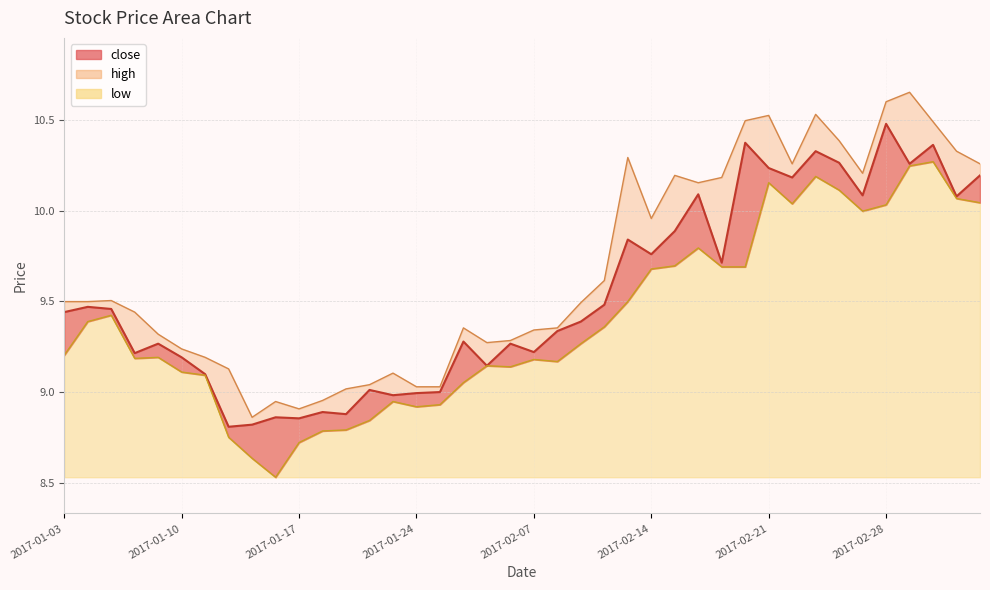

Reading left to right, transcribe all the data shown in this chart.

close: 2017-01-03=9.4	2017-01-04=9.5	2017-01-05=9.5	2017-01-06=9.2	2017-01-09=9.3	2017-01-10=9.2	2017-01-11=9.1	2017-01-12=8.8	2017-01-13=8.8	2017-01-16=8.9	2017-01-17=8.9	2017-01-18=8.9	2017-01-19=8.9	2017-01-20=9.0	2017-01-23=9.0	2017-01-24=9.0	2017-01-25=9.0	2017-01-26=9.3	2017-02-03=9.1	2017-02-06=9.3	2017-02-07=9.2	2017-02-08=9.3	2017-02-09=9.4	2017-02-10=9.5	2017-02-13=9.8	2017-02-14=9.8	2017-02-15=9.9	2017-02-16=10.1	2017-02-17=9.7	2017-02-20=10.4	2017-02-21=10.2	2017-02-22=10.2	2017-02-23=10.3	2017-02-24=10.3	2017-02-27=10.1	2017-02-28=10.5	2017-03-01=10.3	2017-03-02=10.4	2017-03-03=10.1	2017-03-06=10.2
high: 2017-01-03=9.5	2017-01-04=9.5	2017-01-05=9.5	2017-01-06=9.4	2017-01-09=9.3	2017-01-10=9.2	2017-01-11=9.2	2017-01-12=9.1	2017-01-13=8.9	2017-01-16=8.9	2017-01-17=8.9	2017-01-18=9.0	2017-01-19=9.0	2017-01-20=9.0	2017-01-23=9.1	2017-01-24=9.0	2017-01-25=9.0	2017-01-26=9.4	2017-02-03=9.3	2017-02-06=9.3	2017-02-07=9.3	2017-02-08=9.4	2017-02-09=9.5	2017-02-10=9.6	2017-02-13=10.3	2017-02-14=10.0	2017-02-15=10.2	2017-02-16=10.2	2017-02-17=10.2	2017-02-20=10.5	2017-02-21=10.5	2017-02-22=10.3	2017-02-23=10.5	2017-02-24=10.4	2017-02-27=10.2	2017-02-28=10.6	2017-03-01=10.7	2017-03-02=10.5	2017-03-03=10.3	2017-03-06=10.3
low: 2017-01-03=9.2	2017-01-04=9.4	2017-01-05=9.4	2017-01-06=9.2	2017-01-09=9.2	2017-01-10=9.1	2017-01-11=9.1	2017-01-12=8.7	2017-01-13=8.6	2017-01-16=8.5	2017-01-17=8.7	2017-01-18=8.8	2017-01-19=8.8	2017-01-20=8.8	2017-01-23=8.9	2017-01-24=8.9	2017-01-25=8.9	2017-01-26=9.1	2017-02-03=9.1	2017-02-06=9.1	2017-02-07=9.2	2017-02-08=9.2	2017-02-09=9.3	2017-02-10=9.4	2017-02-13=9.5	2017-02-14=9.7	2017-02-15=9.7	2017-02-16=9.8	2017-02-17=9.7	2017-02-20=9.7	2017-02-21=10.2	2017-02-22=10.0	2017-02-23=10.2	2017-02-24=10.1	2017-02-27=10.0	2017-02-28=10.0	2017-03-01=10.2	2017-03-02=10.3	2017-03-03=10.1	2017-03-06=10.0